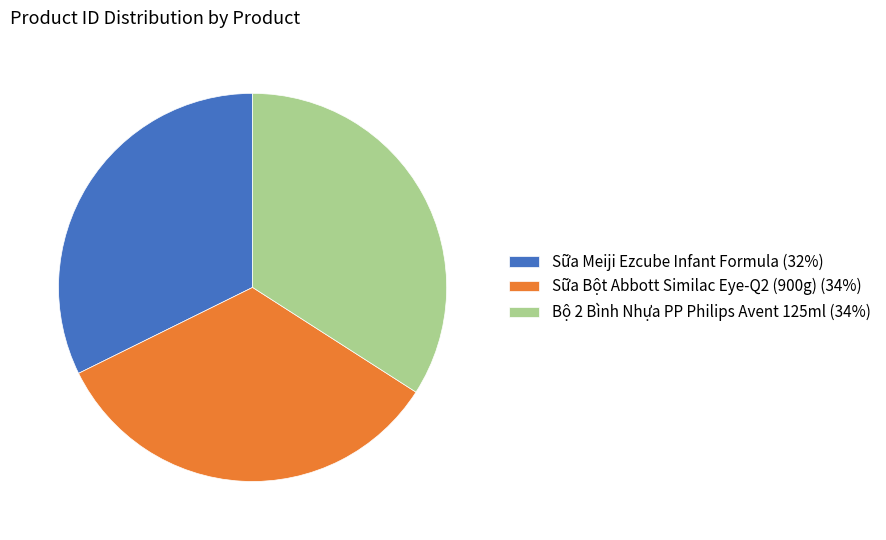

What is the smallest slice in the pie chart?

Sữa Meiji Ezcube Infant Formula